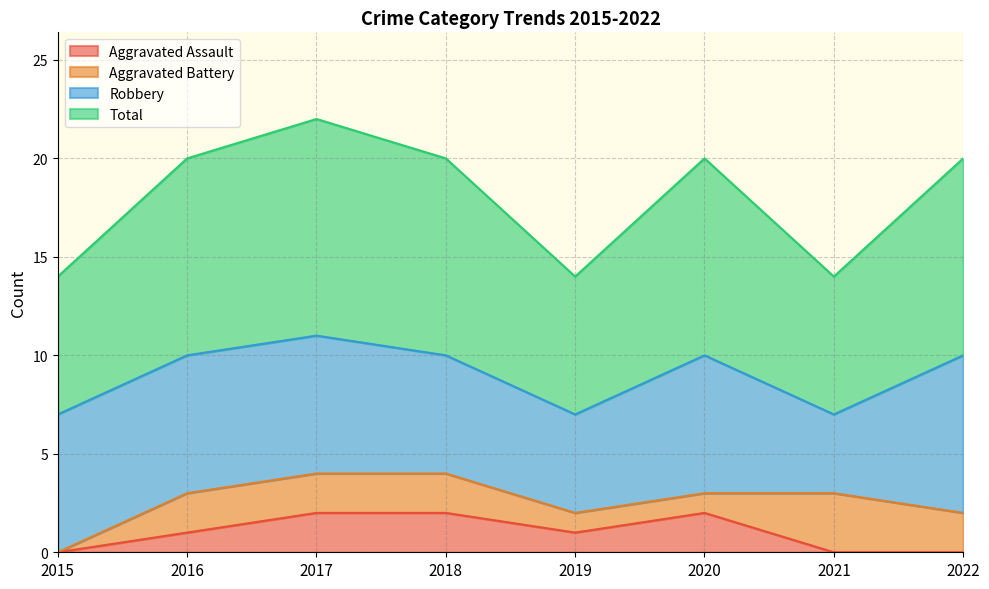

What is the greatest value displayed?

11